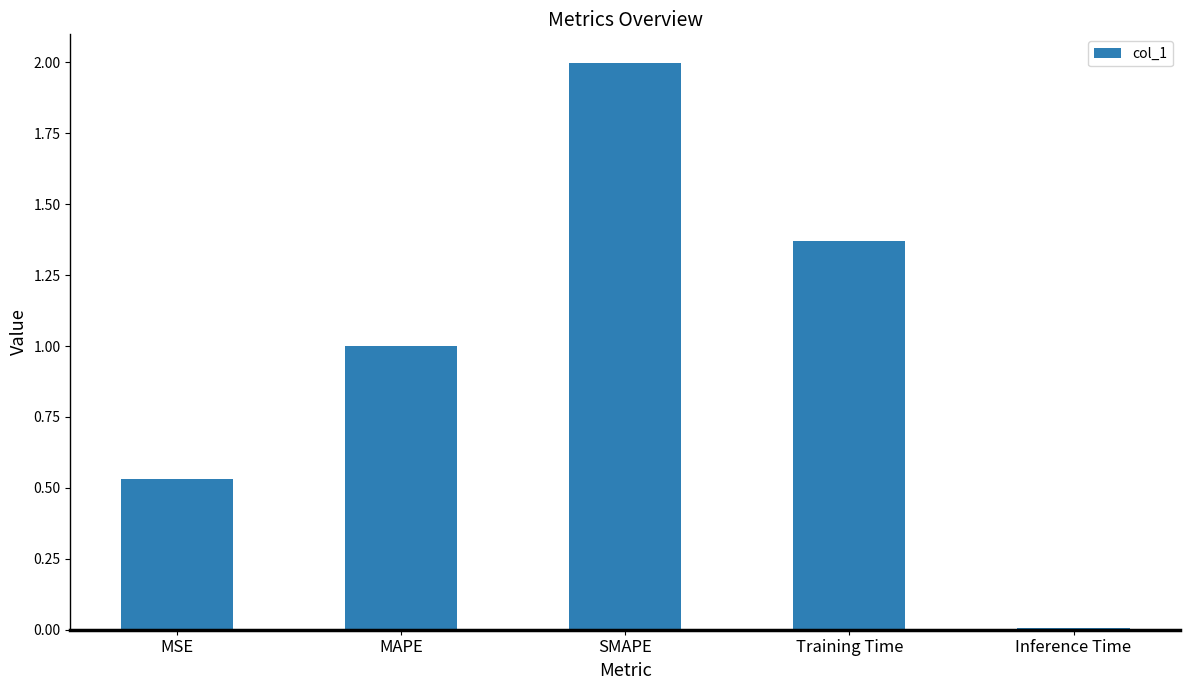

Which has a higher value, Inference Time or MAPE?

MAPE